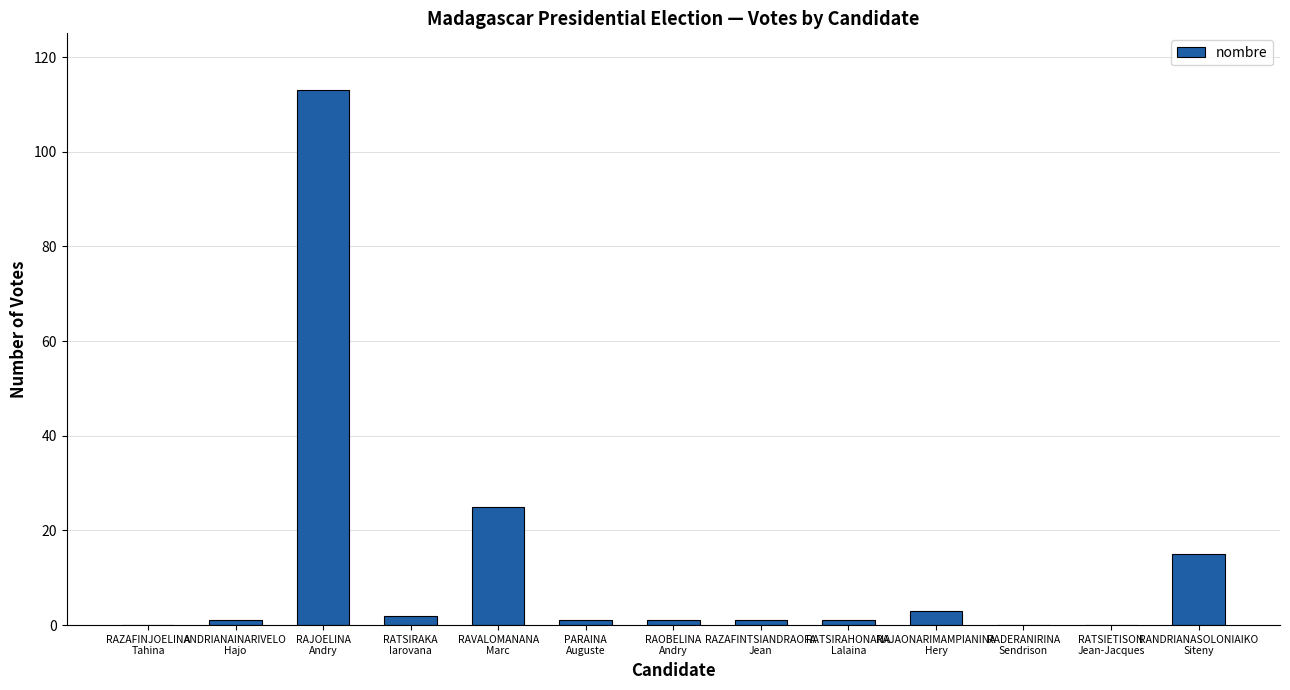

At which category does the chart reach its peak across all series?

RAJOELINA
Andry